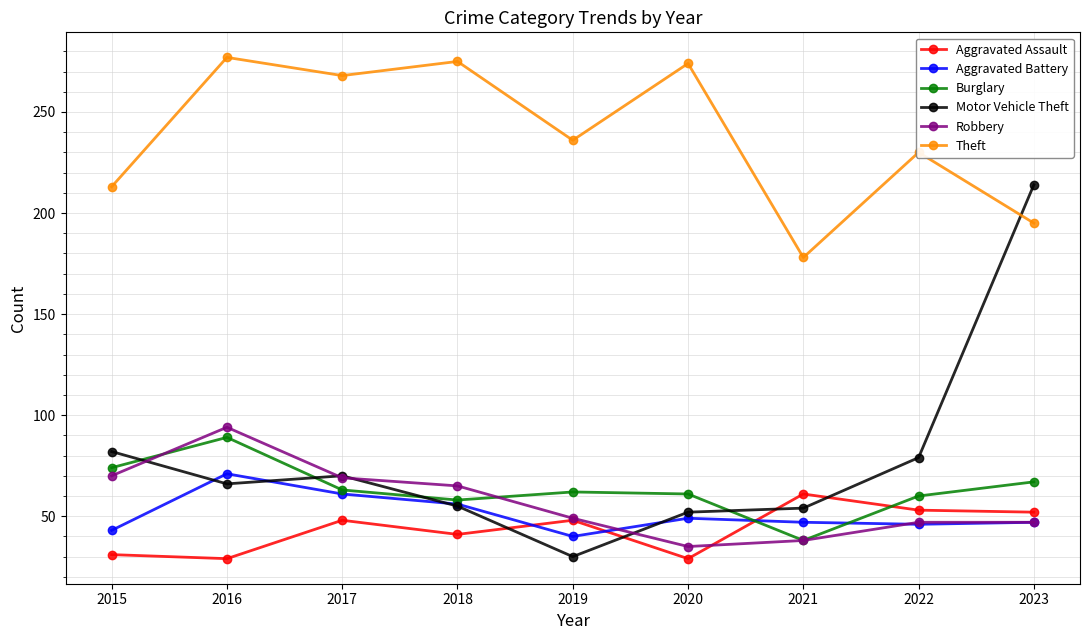

How many data points in Burglary are less than 62?

4